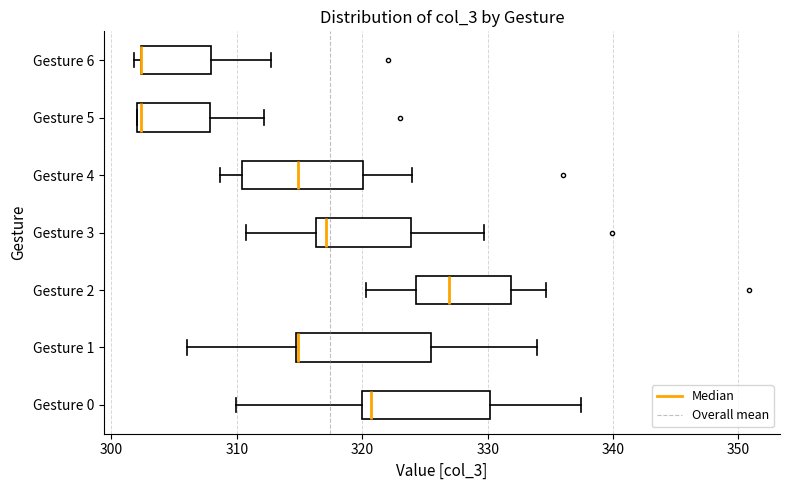

Reading bottom to top, read every box against the x-axis: the position of its median line, the range the box covers, and the ends of its whiskers. The values are not printed on the chart, so give them approximately, as read against the axis.

Gesture 0: median 321, box 320 to 330, whiskers 310 to 337
Gesture 1: median 315 (drawn on the box's left edge), box 315 to 325, whiskers 306 to 334
Gesture 2: median 327, box 324 to 332, whiskers 320 to 335
Gesture 3: median 317, box 316 to 324, whiskers 311 to 330
Gesture 4: median 315, box 310 to 320, whiskers 309 to 324
Gesture 5: median 302, box 302 to 308, whiskers 302 to 312
Gesture 6: median 302 (drawn on the box's left edge), box 302 to 308, whiskers 302 (just left of the box's left edge) to 313